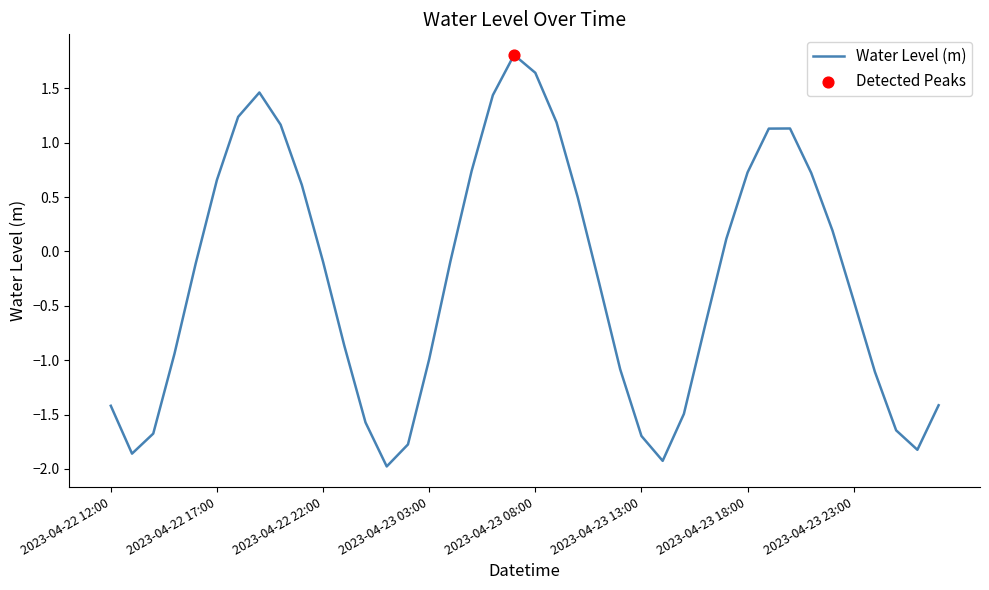

What is the difference between the maximum and minimum values?

3.8